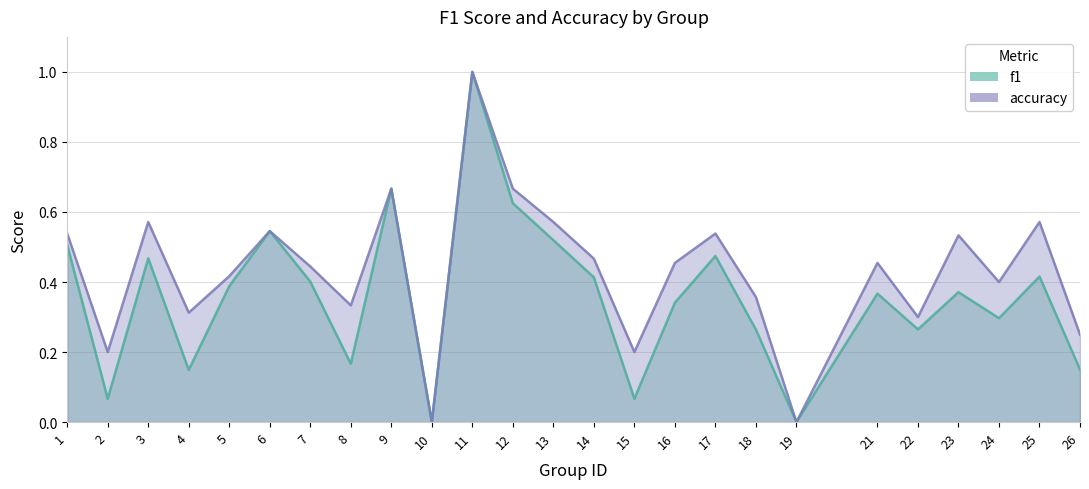

What is the maximum value for accuracy?

1.0